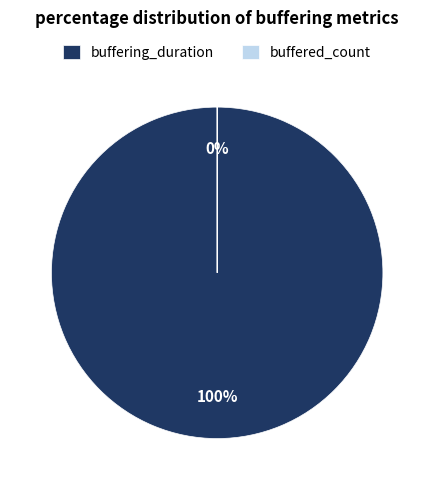

To the nearest percent, what is the average slice percentage?

50%